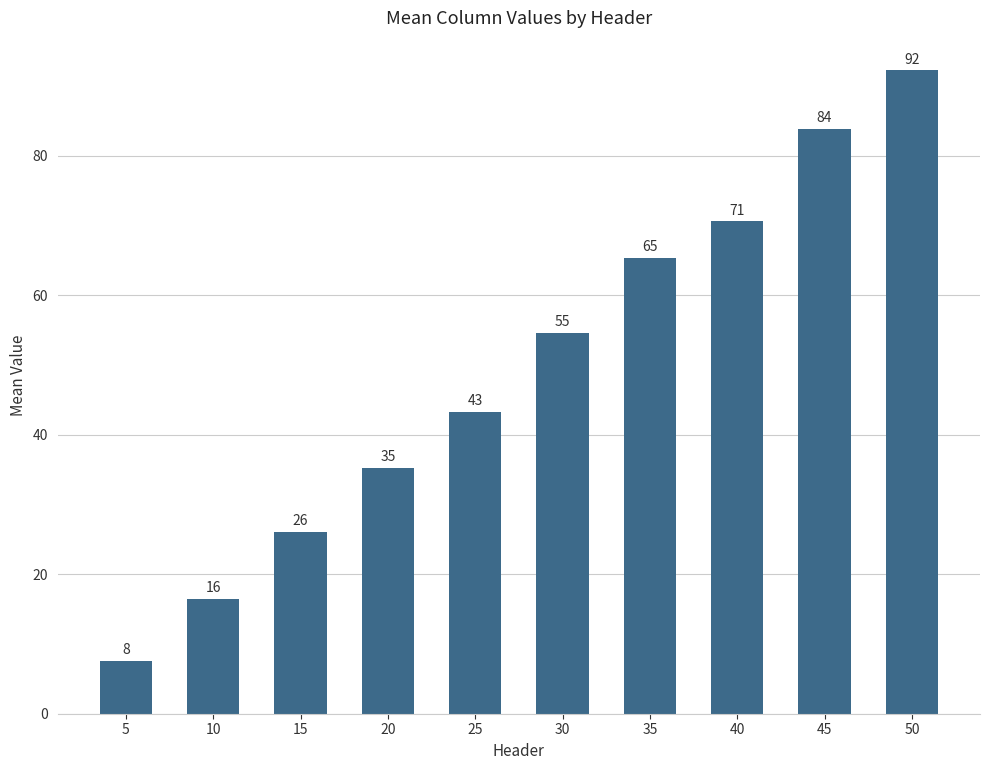

How many bars are there in total?

10